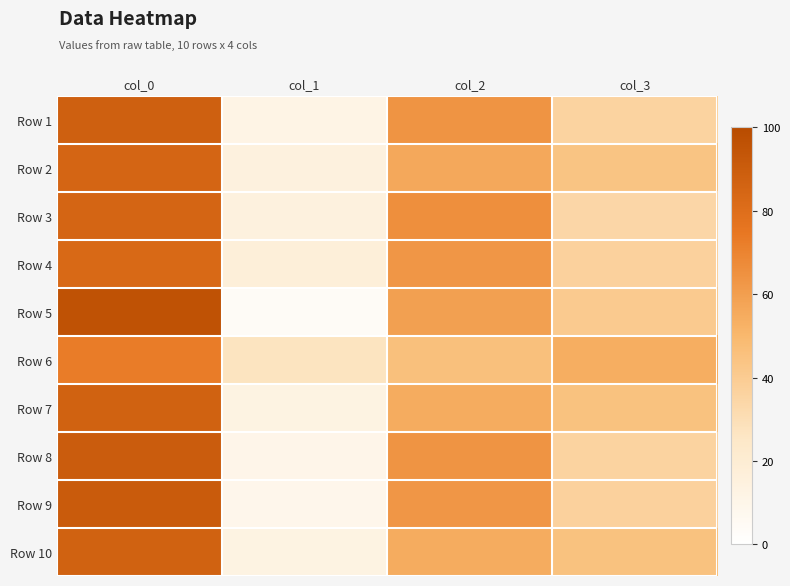

Reading right to left, list all the values displayed in this chart.

Row 1: col_3=36	col_2=64	col_1=12	col_0=88
Row 2: col_3=44	col_2=56	col_1=15	col_0=85
Row 3: col_3=34	col_2=66	col_1=15	col_0=85
Row 4: col_3=37	col_2=63	col_1=17	col_0=83
Row 5: col_3=41	col_2=59	col_1=4	col_0=96
Row 6: col_3=54	col_2=46	col_1=27	col_0=73
Row 7: col_3=45	col_2=55	col_1=13	col_0=87
Row 8: col_3=36	col_2=64	col_1=10	col_0=90
Row 9: col_3=37	col_2=63	col_1=9	col_0=91
Row 10: col_3=45	col_2=55	col_1=13	col_0=87